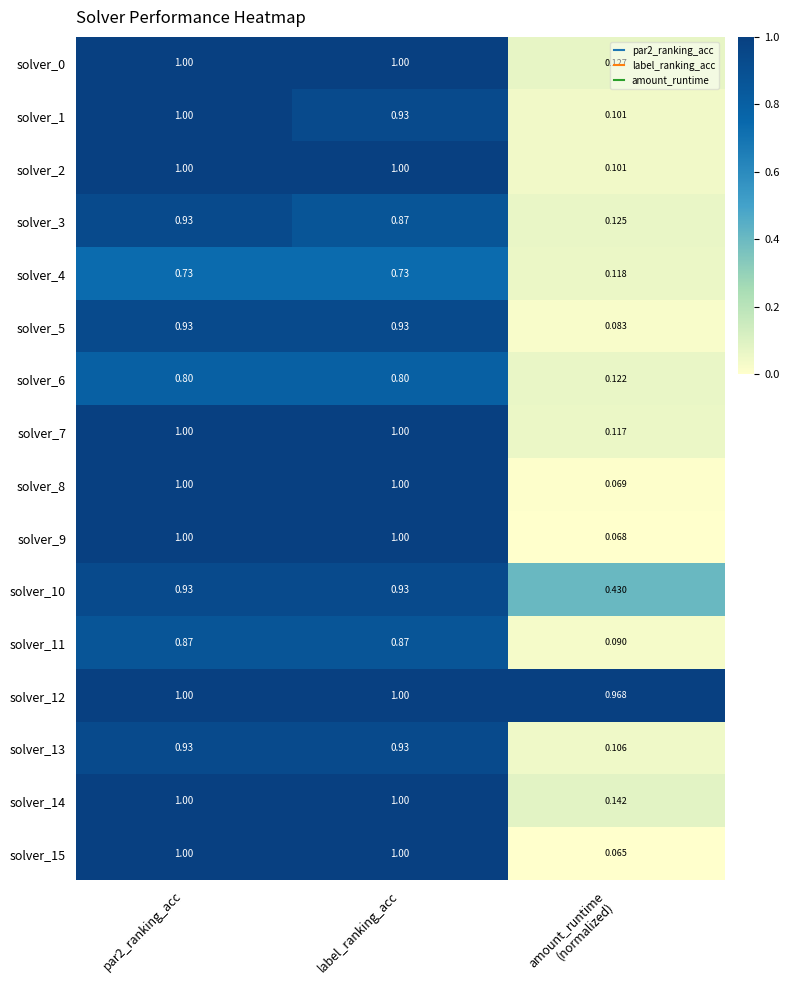

Between par2_ranking_acc and amount_runtime
(normalized), which series saw the biggest shift?

solver_15